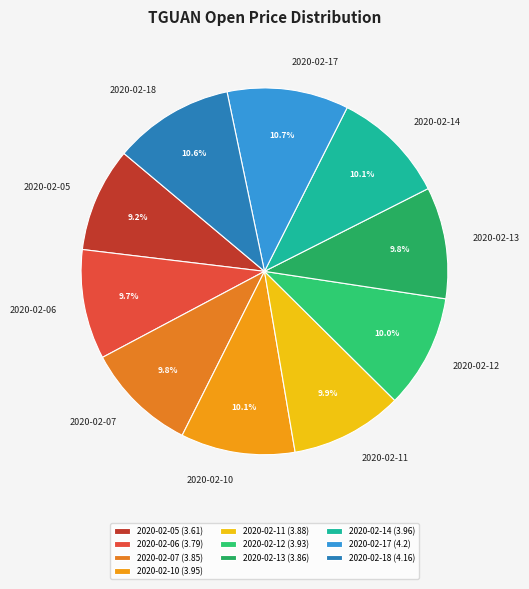

Approximately how many times larger is the value at 2020-02-06 compared to 2020-02-14?

1.0